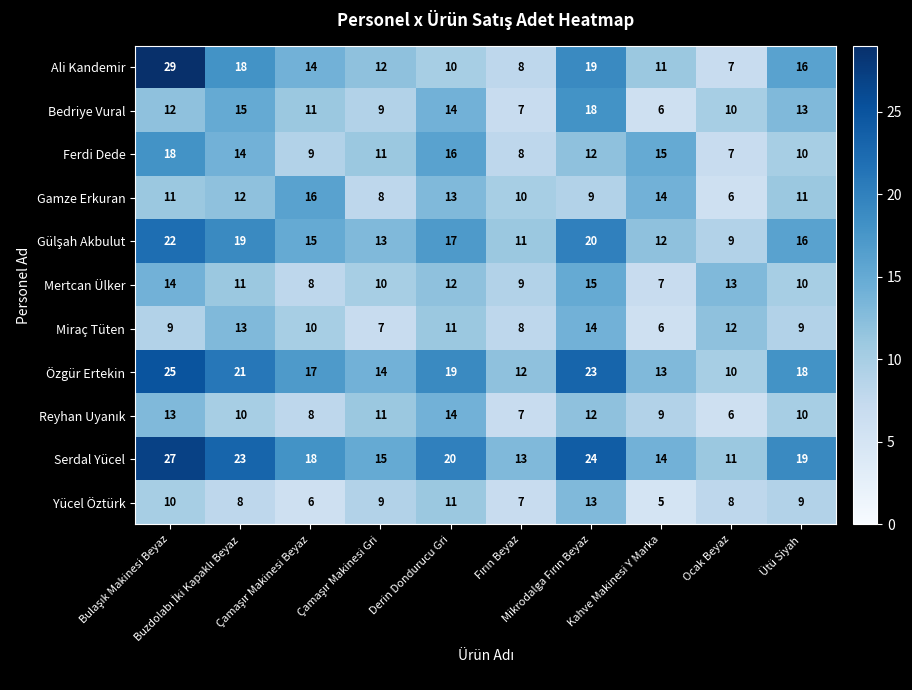

How many Gamze Erkuran values are between 9 and 13?

6